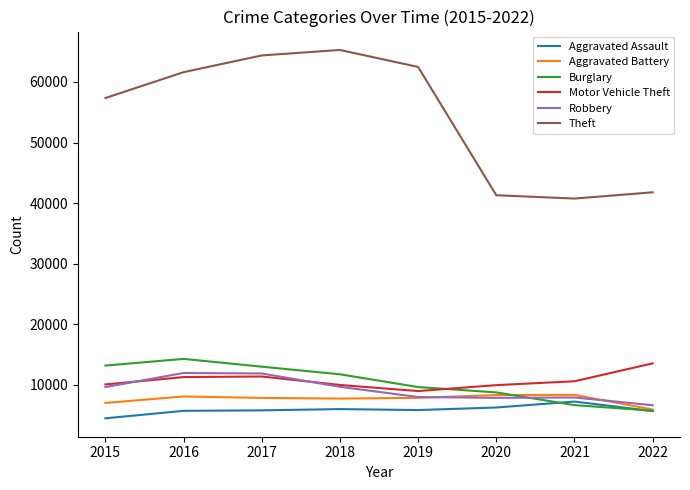

Which series has the largest range (max minus min)?

Theft